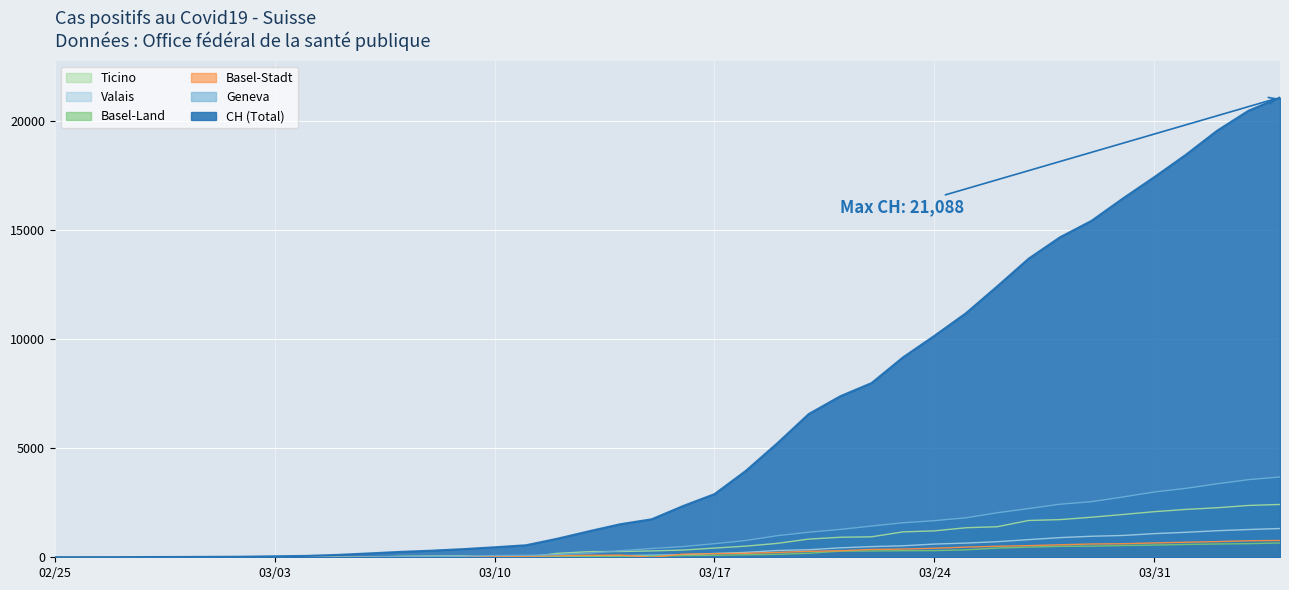

Reading left to right, extract all data points from this chart.

CH: 1	2	4	11	14	20	26	46	63	109	176	247	303	373	458	551	852	1191	1516	1742	2350	2896	3965	5229	6569	7382	7990	9167	10156	11188	12424	13695	14677	15429	16455	17435	18455	19564	20482	21088
GE: 0	1	1	3	5	7	7	9	9	13	18	30	40	49	79	90	121	188	298	401	490	623	769	991	1150	1276	1432	1582	1679	1809	2041	2234	2433	2550	2764	2994	3161	3369	3561	3683
BS: 0	0	1	1	1	1	1	3	3	8	15	21	24	28	33	49	73	92	100	0	144	165	182	222	272	299	358	376	414	466	505	534	573	609	621	657	691	718	758	771
BL: 0	0	0	1	2	2	2	2	2	6	6	15	19	20	22	26	26	42	47	54	76	89	116	134	184	282	289	302	306	341	422	466	502	511	539	561	588	610	625	656
VS: 0	0	0	1	1	0	3	3	4	5	6	0	7	12	17	22	30	53	76	98	116	173	225	311	346	433	490	527	606	651	715	808	902	964	1000	1085	1145	1218	1273	1319
TI: 1	0	0	0	0	0	2	4	5	18	0	45	58	68	0	0	180	258	265	291	330	422	511	638	834	918	939	1165	1211	1354	1401	1688	1727	1837	1962	2091	2195	2271	2377	2422